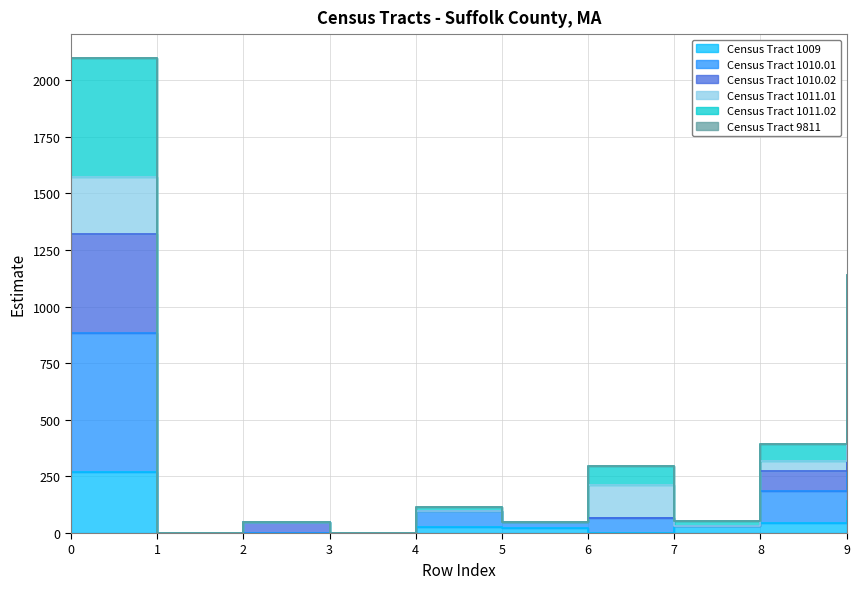

What is the average value of the Census Tract 1010.01 series?

177